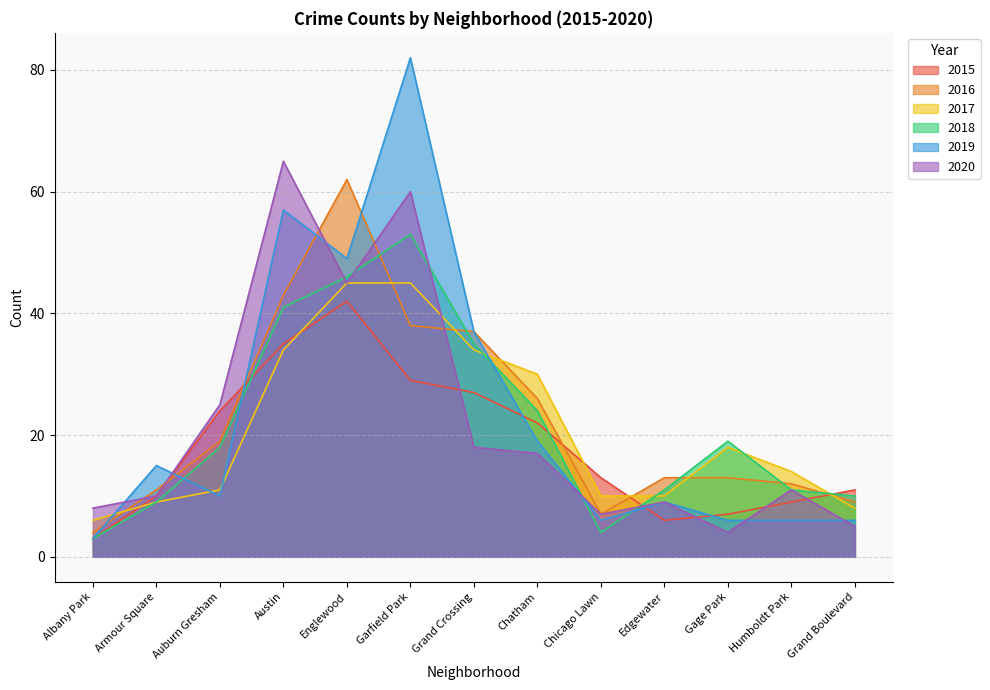

At Chicago Lawn, list the series in order from largest to smallest.

2015, 2017, 2016, 2020, 2019, 2018